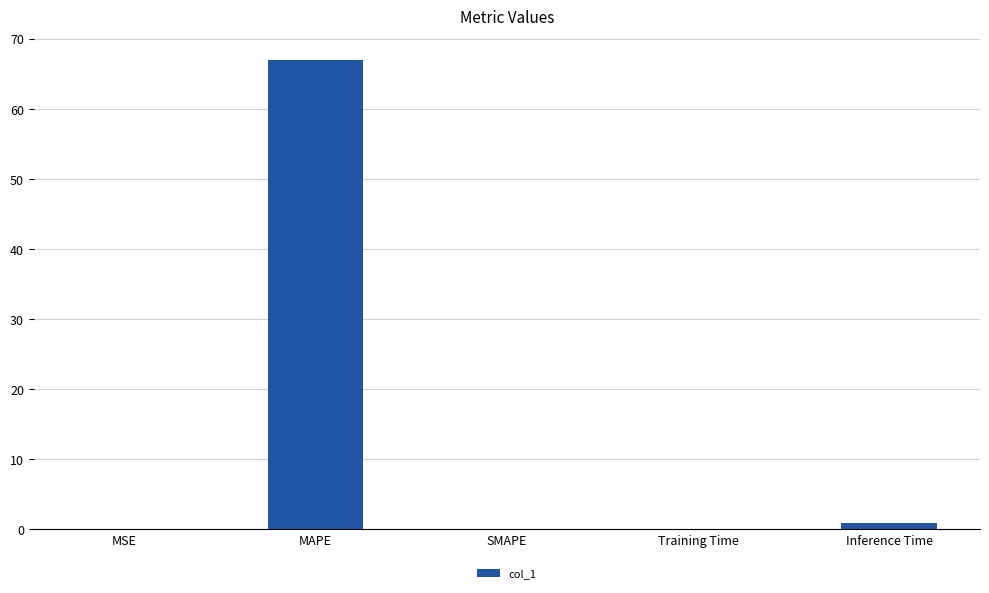

Which category has the highest value across all series?

MAPE